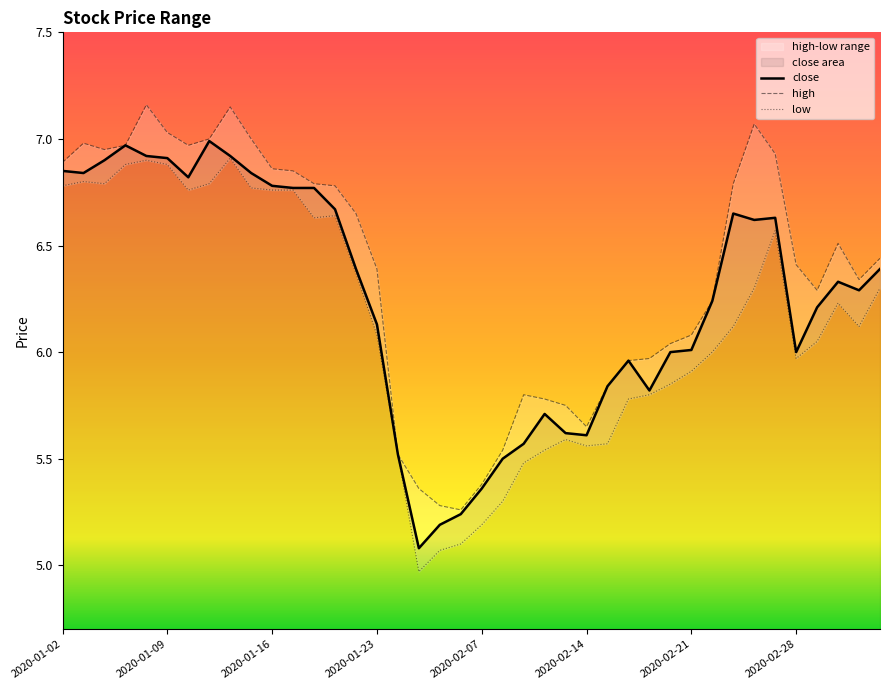

Which series has the widest spread of values?

low